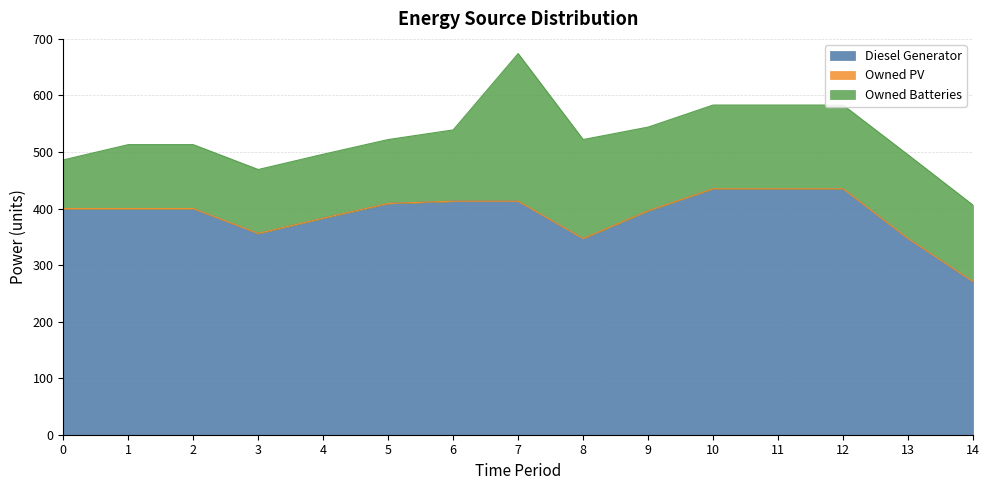

True or false: Owned PV has more than 1 interior local peaks.

False